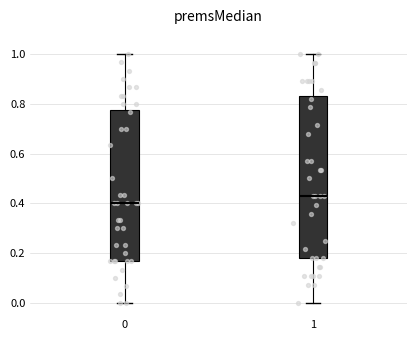

Which box has the lowest median line?

0